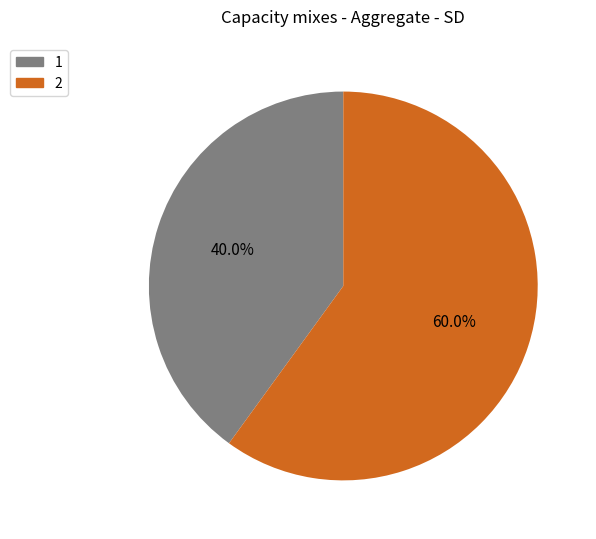

How many segments does this pie chart have?

2